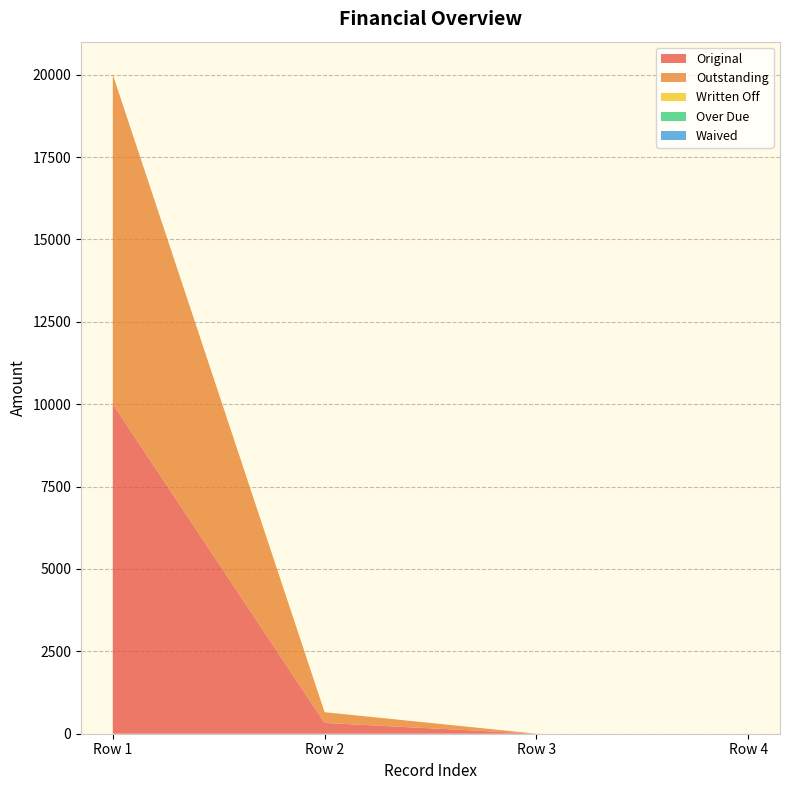

Reading left to right, what are all the values shown in this chart?

Original: 10000.0	326.6	0.0	0.0
Outstanding: 10000.0	326.6	0.0	0.0
Written Off: 0.0	0.0	0.0	0.0
Over Due: 0.0	0.0	0.0	0.0
Waived: 0.0	0.0	0.0	0.0